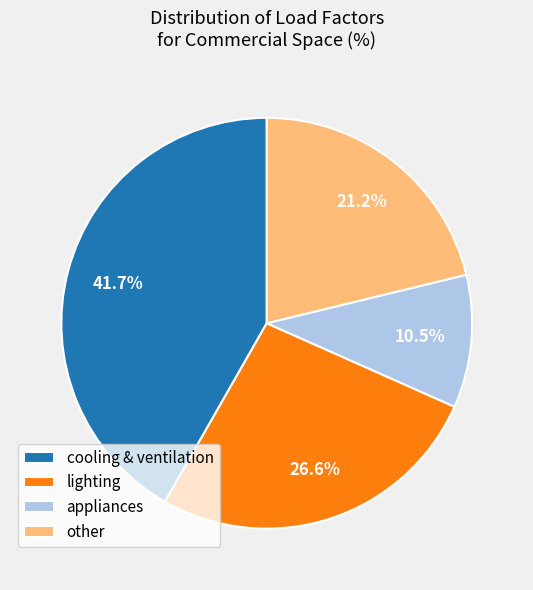

What is the smallest slice in the pie chart?

appliances